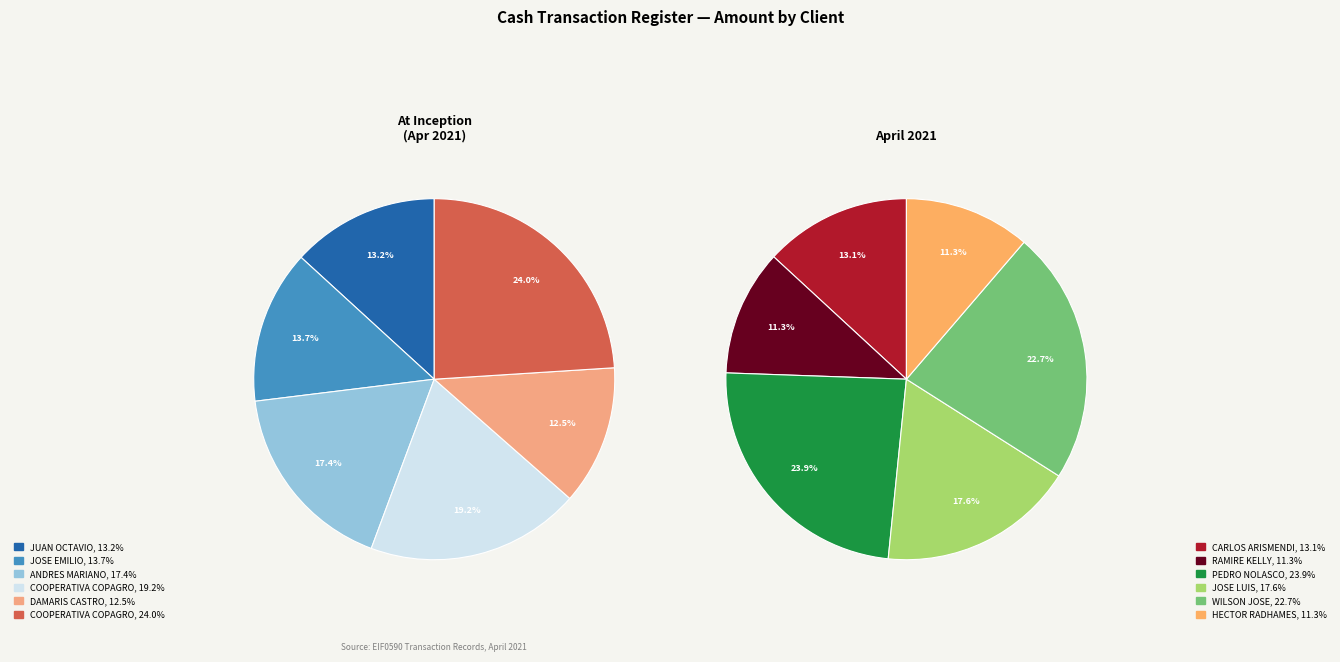

Does any single category account for the majority?

No